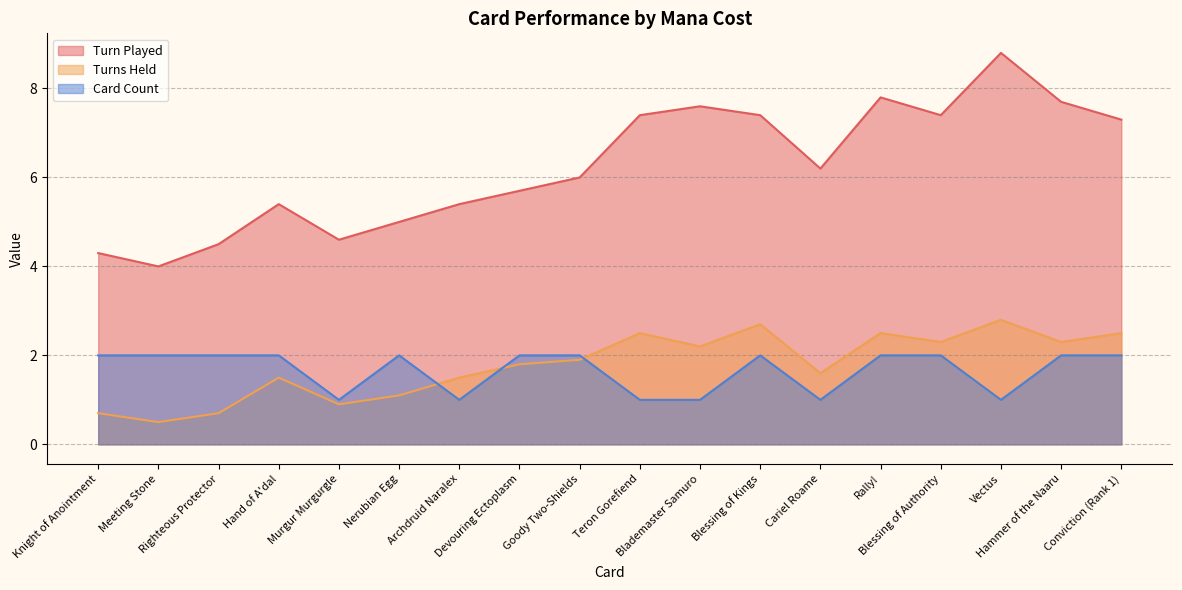

What is the value of the Card Count point at the 2nd from the left?

2.0